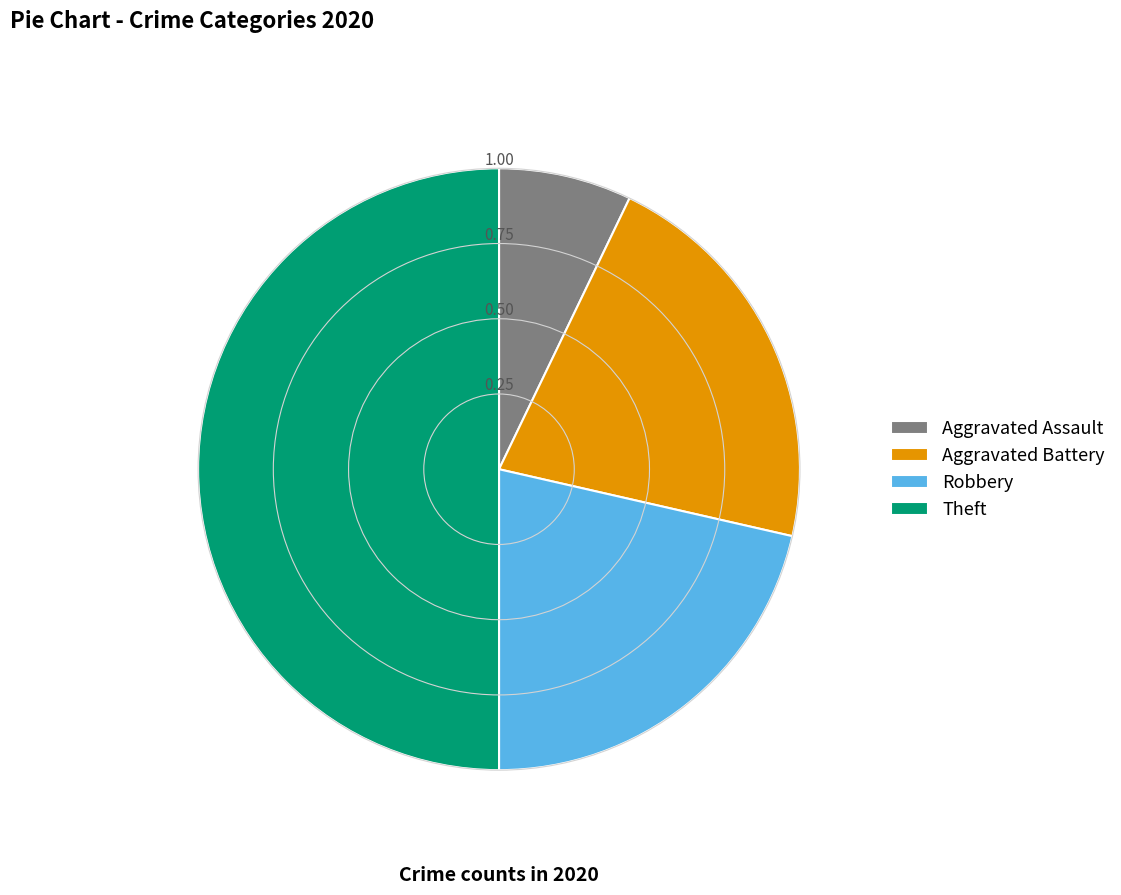

Combined, do Aggravated Battery and Aggravated Assault account for over 50%?

No